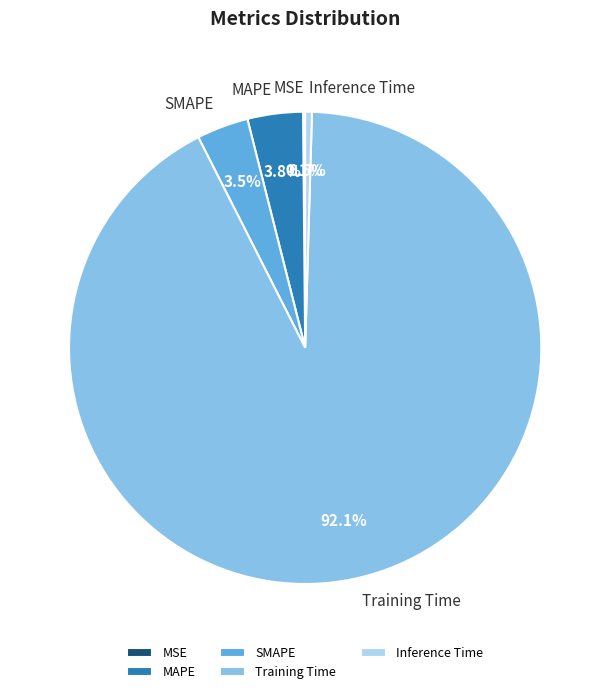

Which slice represents more than half of the pie?

Training Time